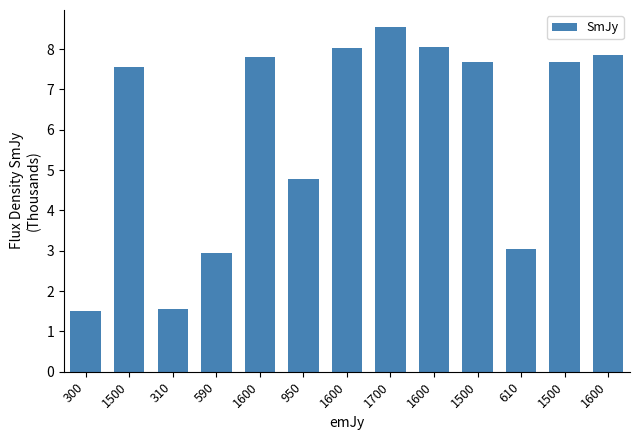

How many bars are there in total?

13